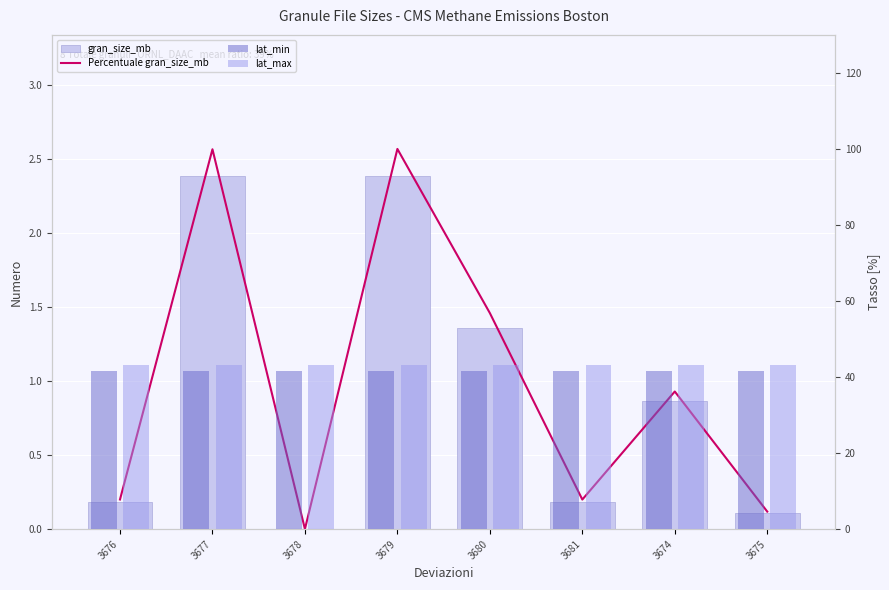

What is the sum of all lat_max values?

345.6